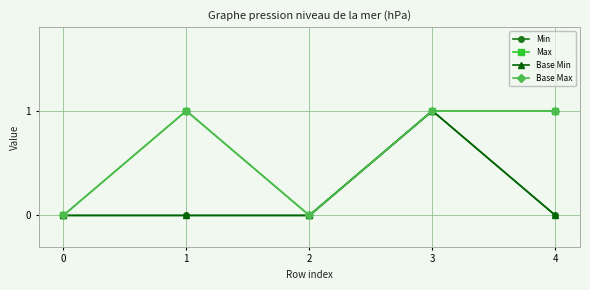

Reading left to right, what are all the values shown in this chart?

Min: 0=0	1=0	2=0	3=1	4=0
Max: 0=0	1=1	2=0	3=1	4=1
Base Min: 0=0	1=0	2=0	3=1	4=0
Base Max: 0=0	1=1	2=0	3=1	4=1